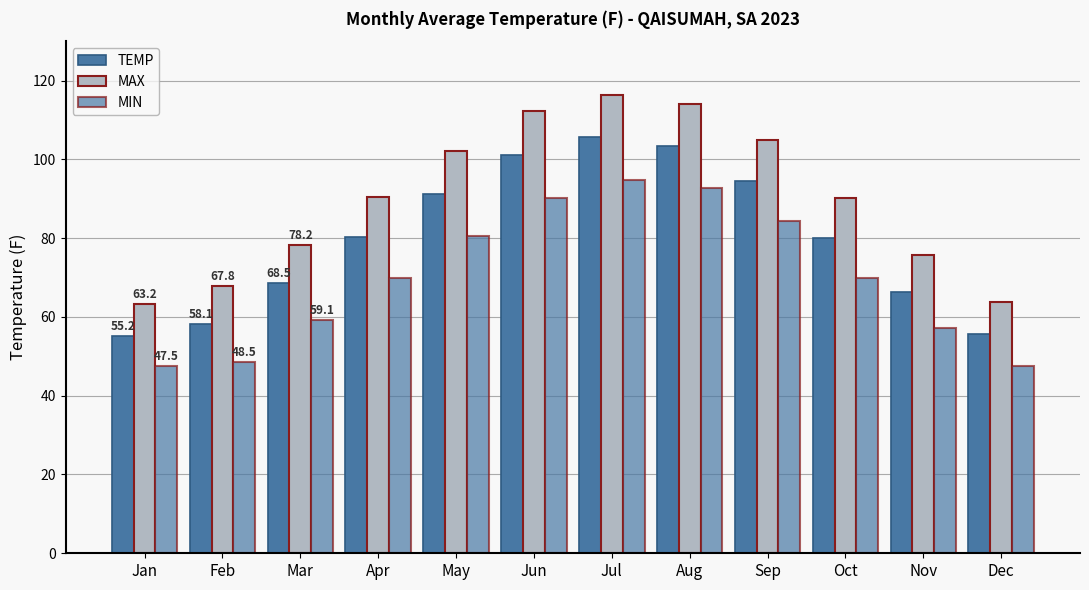

Reading left to right, transcribe all the data shown in this chart.

TEMP: Jan=55.2	Feb=58.1	Mar=68.5	Apr=80.2	May=91.3	Jun=101.2	Jul=105.8	Aug=103.4	Sep=94.6	Oct=80.1	Nov=66.3	Dec=55.7
MAX: Jan=63.2	Feb=67.8	Mar=78.2	Apr=90.5	May=102.1	Jun=112.4	Jul=116.3	Aug=114.0	Sep=104.8	Oct=90.3	Nov=75.6	Dec=63.8
MIN: Jan=47.5	Feb=48.5	Mar=59.1	Apr=70.0	May=80.5	Jun=90.1	Jul=94.7	Aug=92.8	Sep=84.3	Oct=70.0	Nov=57.1	Dec=47.6